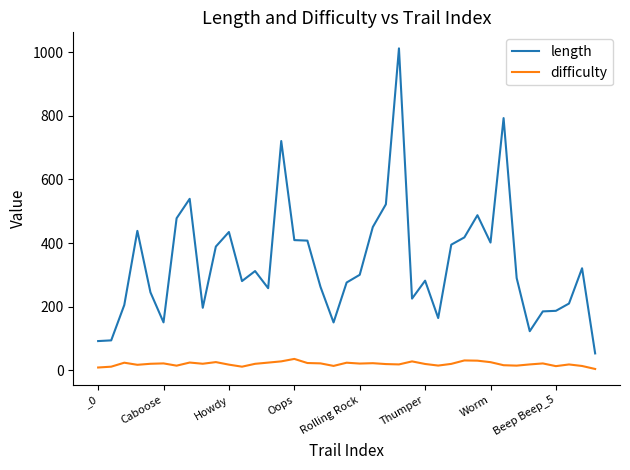

Which series has the largest total across all categories?

length